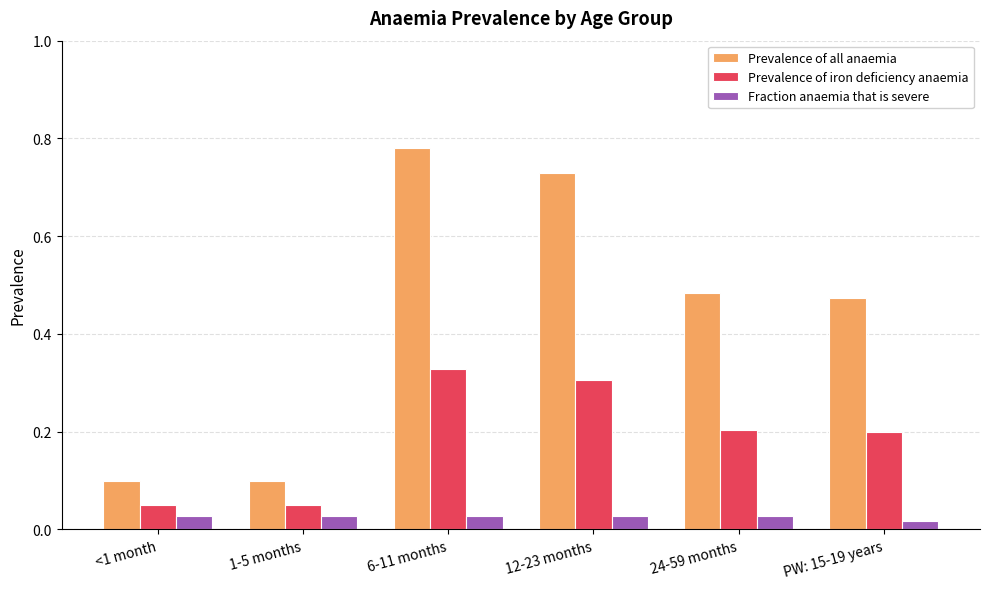

Rank the series at 6-11 months from highest to lowest value.

Prevalence of all anaemia, Prevalence of iron deficiency anaemia, Fraction anaemia that is severe